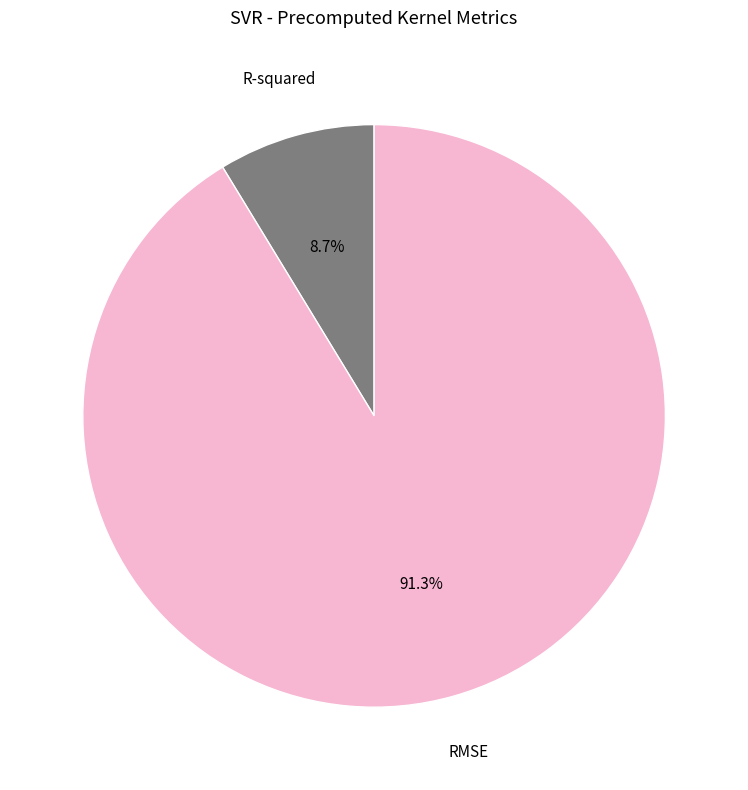

How many segments does this pie chart have?

2